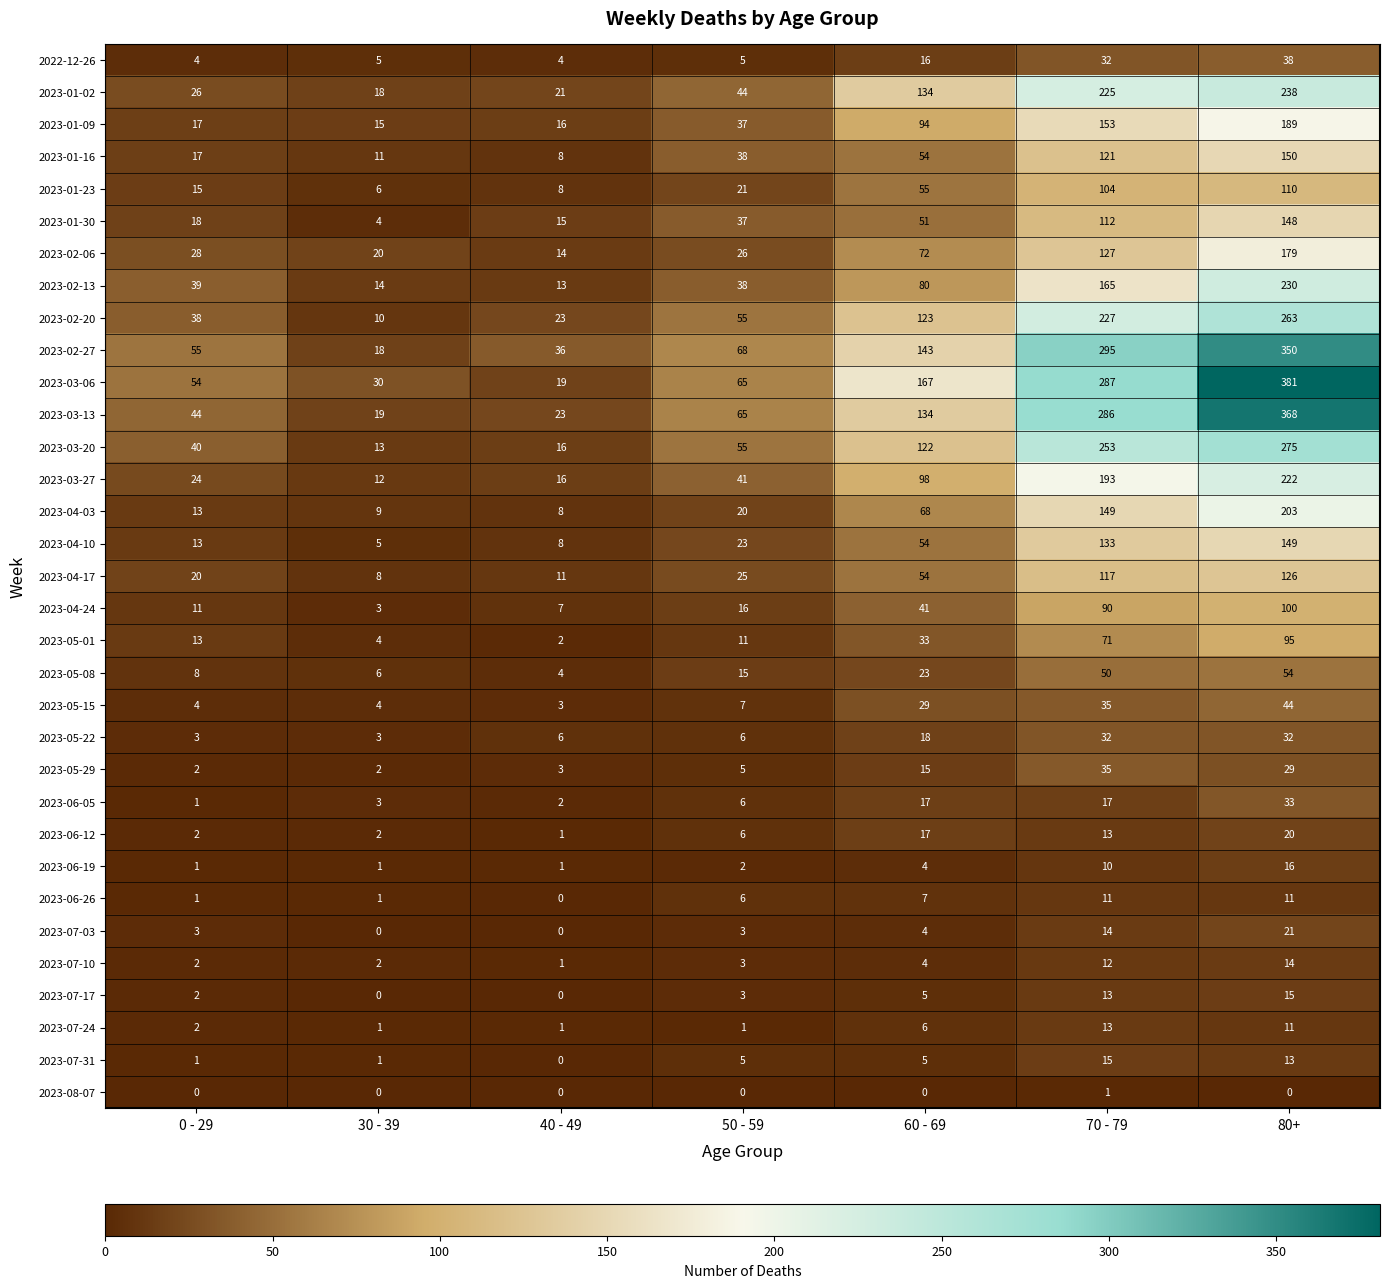

What is the difference between the maximum and minimum values in the 2023-04-17 series?

118